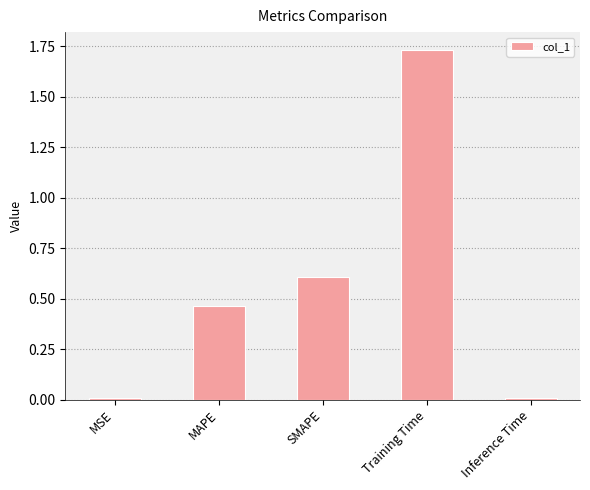

Does the chart contain stacked bars?

No